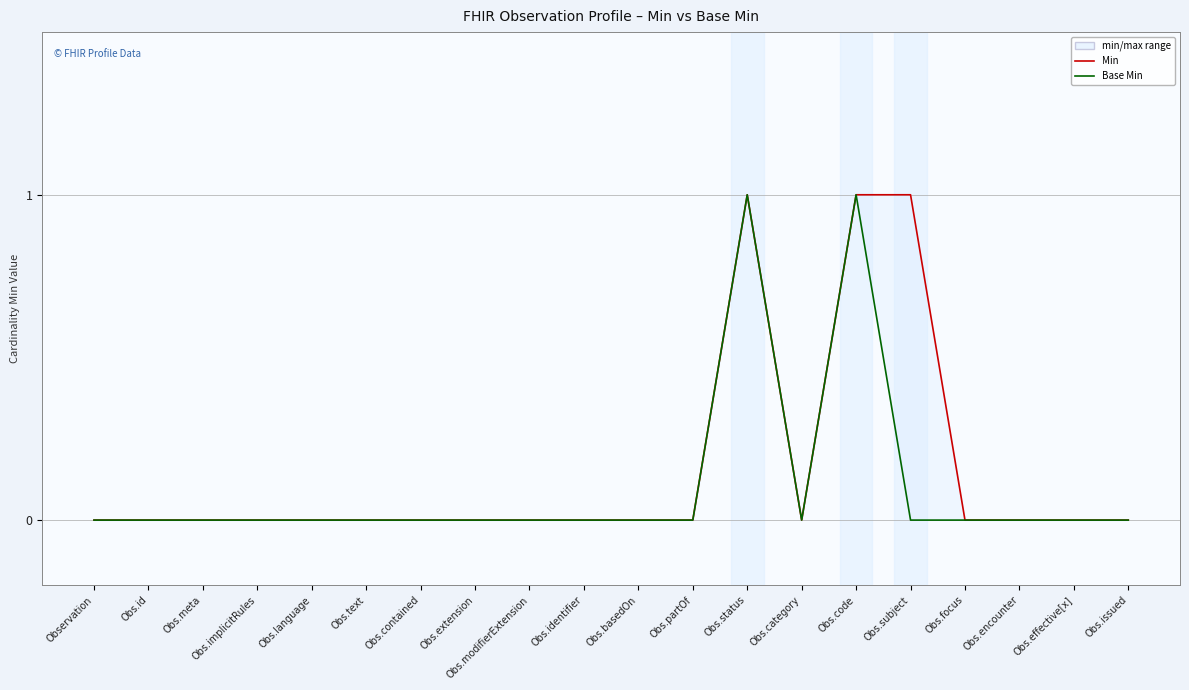

What are all the series names shown in the legend?

Min, Base Min